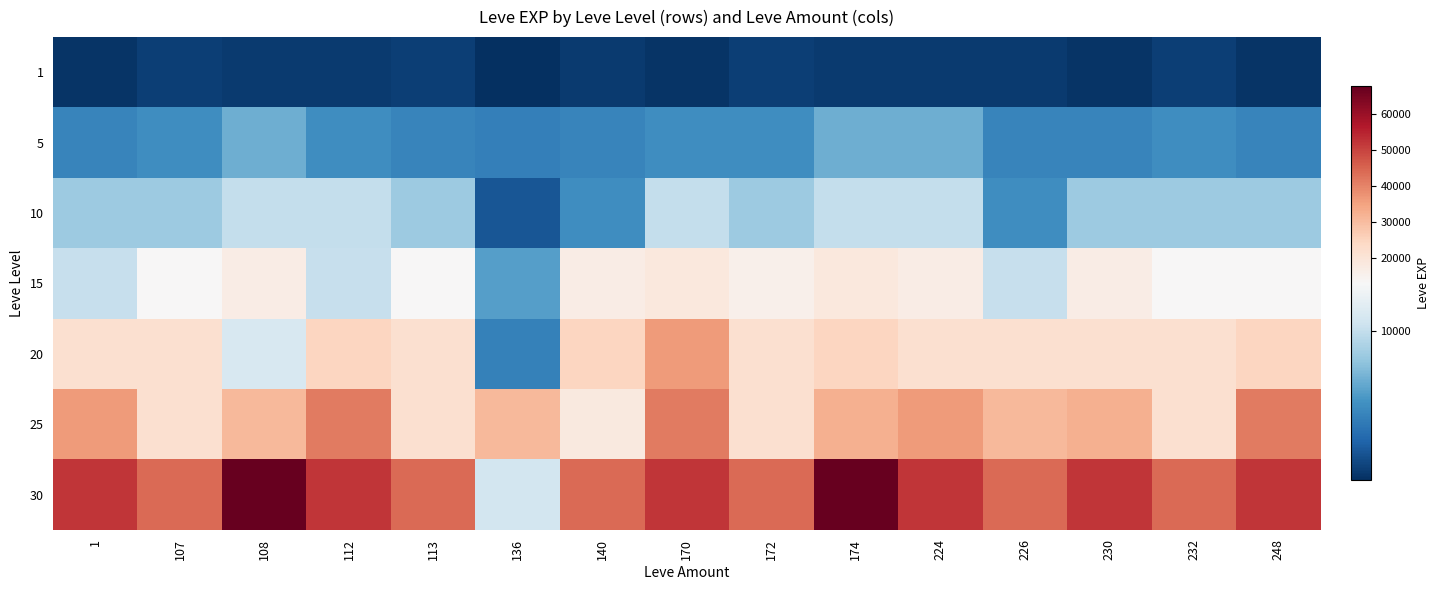

Reading right to left, transcribe all the data shown in this chart.

1: 248=630	232=1160	230=630	226=900	224=900	174=900	172=1160	170=630	140=900	136=370	113=1160	112=900	108=900	107=1160	1=630
5: 248=4660	232=5220	230=4660	226=4660	224=6840	174=6840	172=5220	170=5220	140=4660	136=4410	113=4660	112=5220	108=6840	107=5220	1=4660
10: 248=8430	232=8430	230=8430	226=5220	224=9990	174=9990	172=8430	170=9990	140=5220	136=2230	113=8430	112=9990	108=9990	107=8430	1=8430
15: 248=13040	232=13040	230=16920	226=10100	224=16920	174=18910	172=15980	170=18910	140=16920	136=6110	113=13040	112=10100	108=16920	107=13040	1=10100
20: 248=24710	232=21600	230=21600	226=21600	224=21600	174=24710	172=21600	170=36390	140=24710	136=4440	113=21600	112=24710	108=10970	107=21830	1=21600
25: 248=41630	232=21830	230=32460	226=30820	224=36390	174=32460	172=21830	170=41630	140=18490	136=30820	113=21830	112=41630	108=30820	107=21830	1=36390
30: 248=52220	232=44230	230=52220	226=44230	224=52220	174=67730	172=44230	170=52220	140=44230	136=10740	113=44230	112=52220	108=67730	107=44230	1=52220